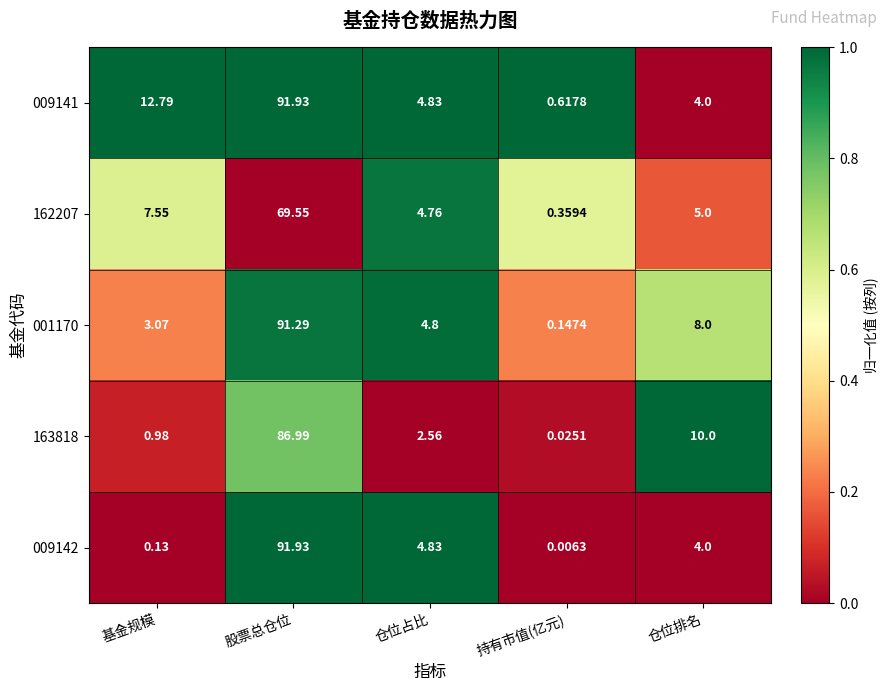

Rank the categories by 163818 value from lowest to highest.

持有市值(亿元), 基金规模, 仓位占比, 仓位排名, 股票总仓位